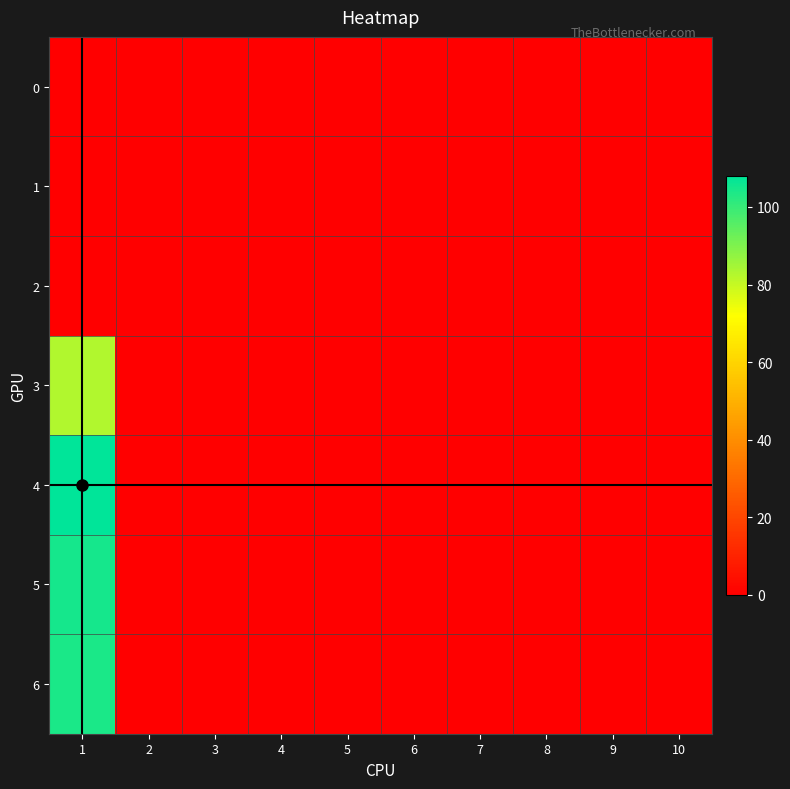

At which category is the sum across all series the highest?

1